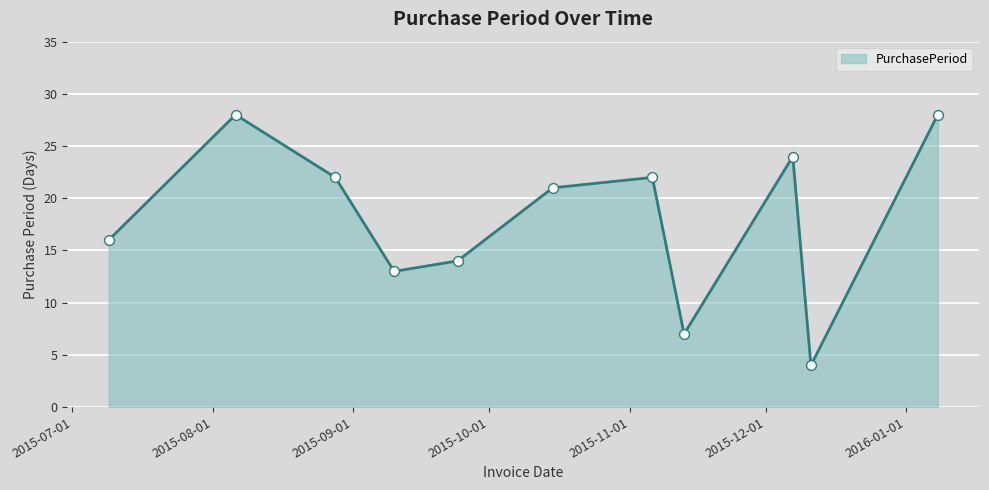

What is the difference between the maximum and minimum values?

24